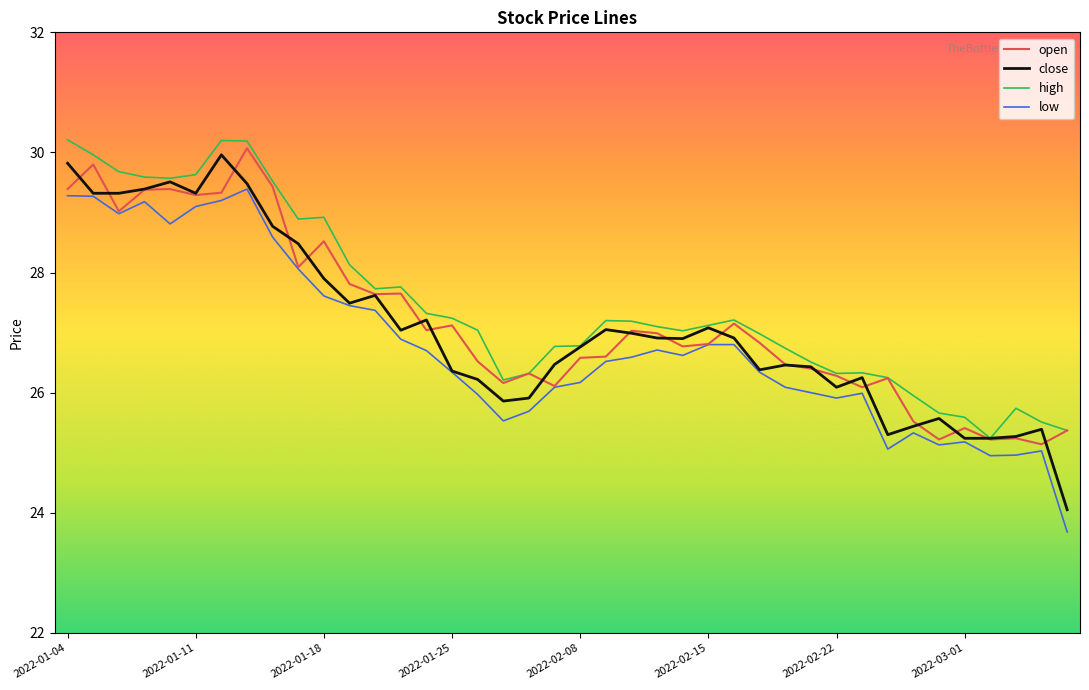

True or false: high and low intersect in this chart.

False